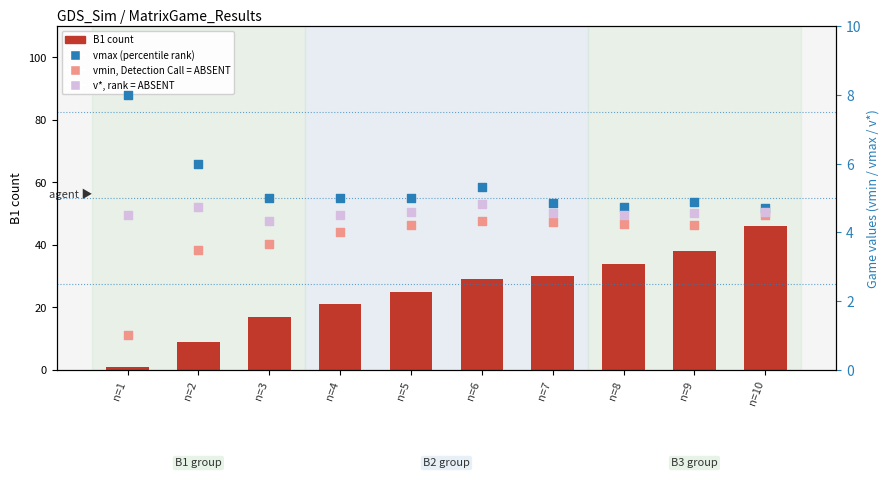

What are all the series names shown in the legend?

B1 count, vmax (percentile rank), vmin, Detection Call = ABSENT, v*, rank = ABSENT